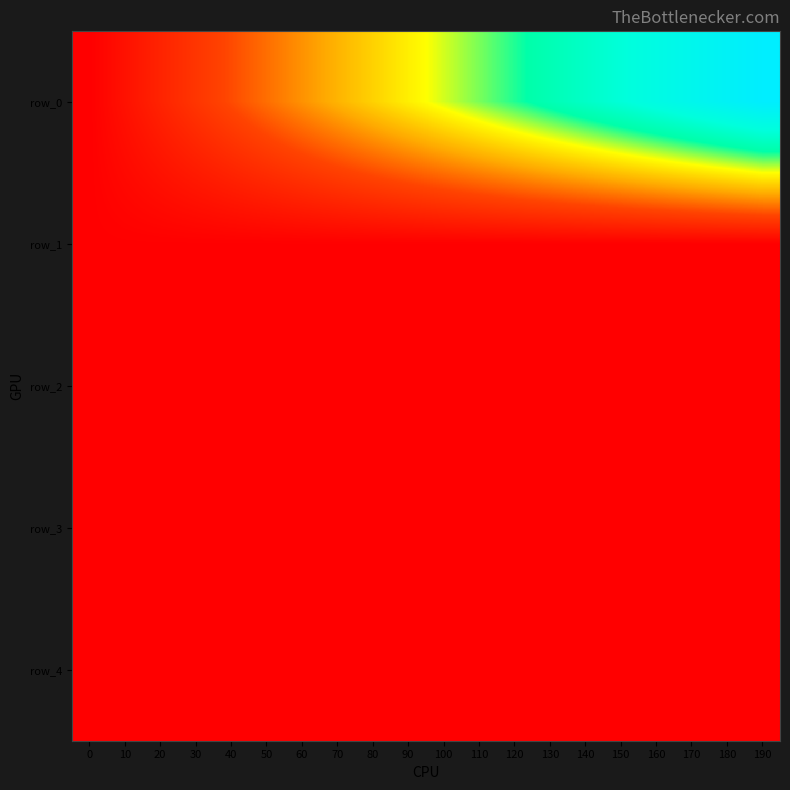

Which has a higher value, 110 or 180?

180